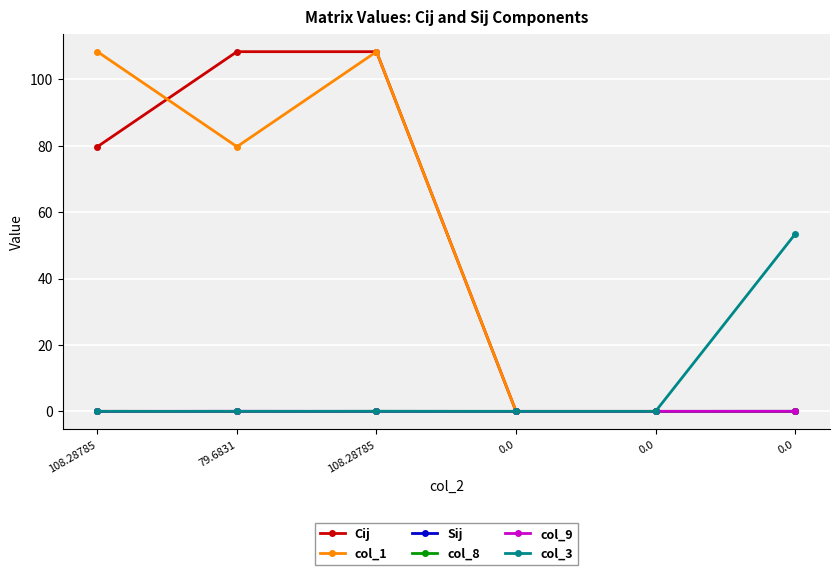

How many lines are shown in the chart?

6